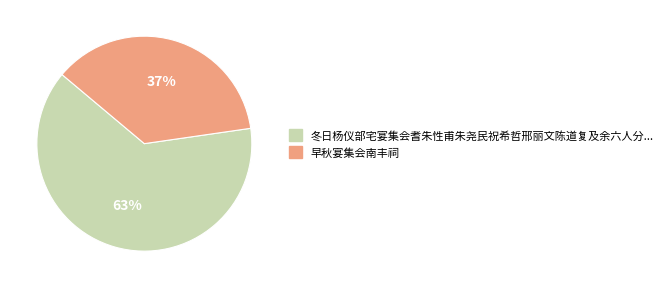

Is there any slice that represents more than half of the pie?

Yes